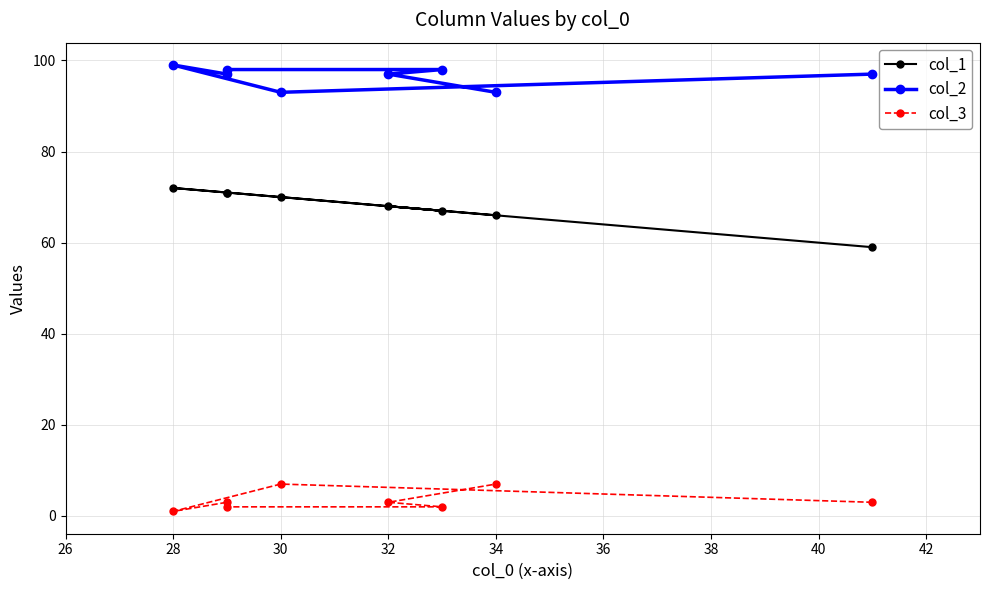

True or false: col_1 has a value of 42 at 30.

False